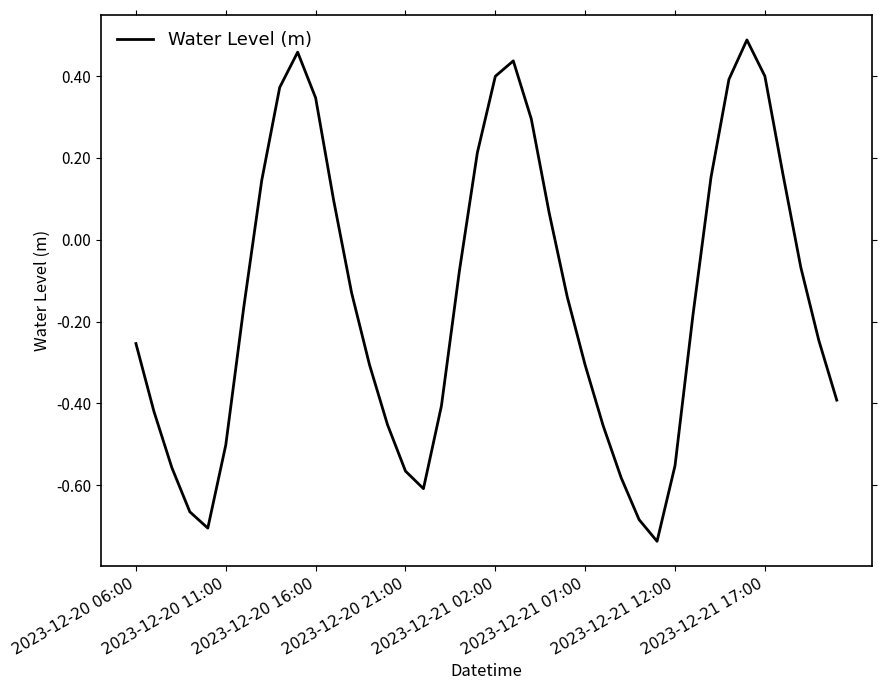

What is the difference between the maximum and minimum values?

1.2